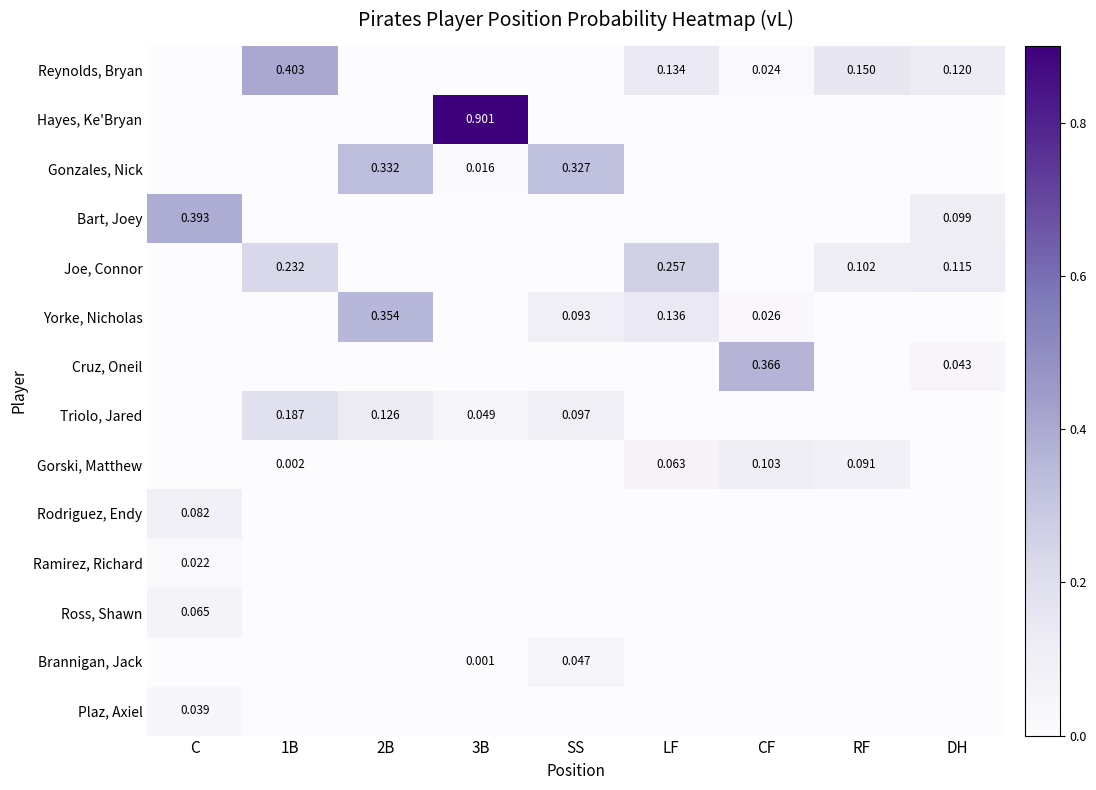

At DH, list the series in order from largest to smallest.

Reynolds, Bryan, Joe, Connor, Bart, Joey, Cruz, Oneil, Hayes, Ke'Bryan, Gonzales, Nick, Yorke, Nicholas, Triolo, Jared, Gorski, Matthew, Rodriguez, Endy, Ramirez, Richard, Ross, Shawn, Brannigan, Jack, Plaz, Axiel